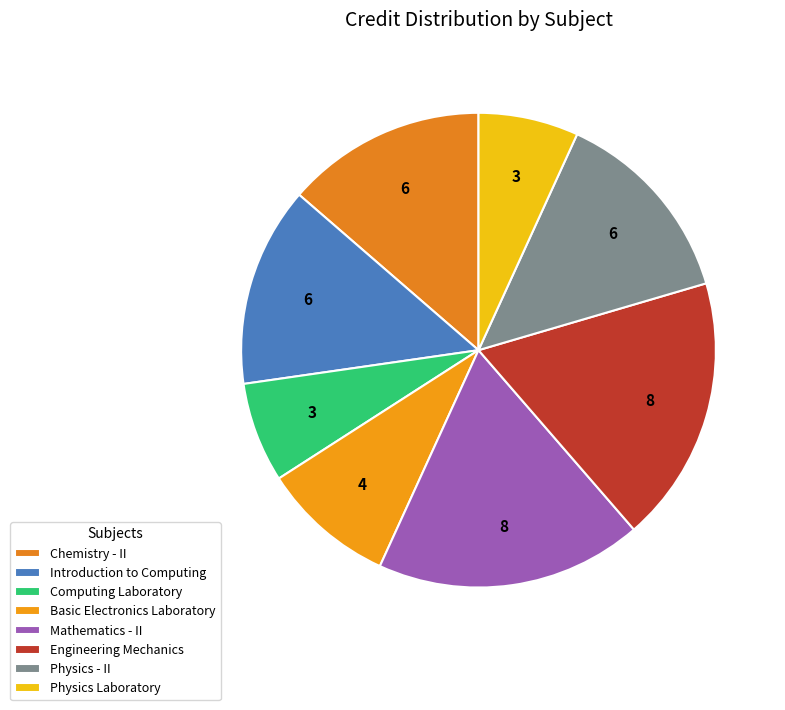

Is the sum of Physics - II and Mathematics - II greater than half?

No